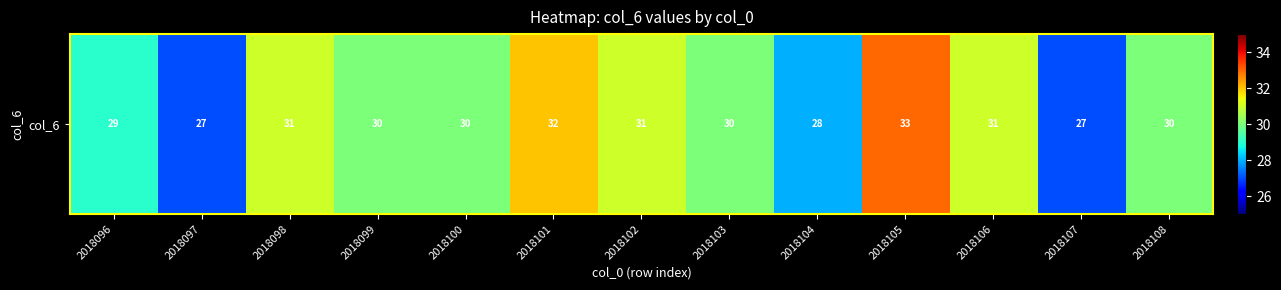

Where does the data first go above 30?

2018098